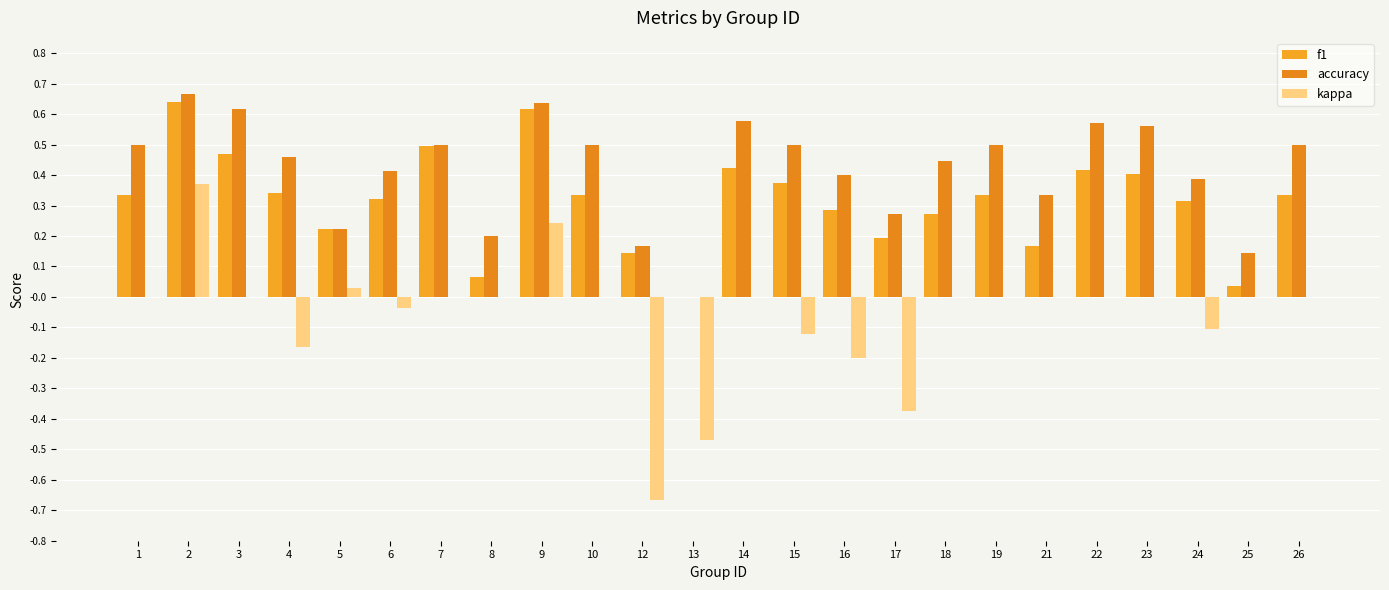

Reading right to left, extract all data points from this chart.

f1: 26=0.3	25=0.0	24=0.3	23=0.4	22=0.4	21=0.2	19=0.3	18=0.3	17=0.2	16=0.3	15=0.4	14=0.4	13=0.0	12=0.1	10=0.3	9=0.6	8=0.1	7=0.5	6=0.3	5=0.2	4=0.3	3=0.5	2=0.6	1=0.3
accuracy: 26=0.5	25=0.1	24=0.4	23=0.6	22=0.6	21=0.3	19=0.5	18=0.4	17=0.3	16=0.4	15=0.5	14=0.6	13=0.0	12=0.2	10=0.5	9=0.6	8=0.2	7=0.5	6=0.4	5=0.2	4=0.5	3=0.6	2=0.7	1=0.5
kappa: 26=0.0	25=0.0	24=-0.1	23=0.0	22=0.0	21=0.0	19=0.0	18=0.0	17=-0.4	16=-0.2	15=-0.1	14=0.0	13=-0.5	12=-0.7	10=0.0	9=0.2	8=0.0	7=0.0	6=-0.0	5=0.0	4=-0.2	3=0.0	2=0.4	1=0.0